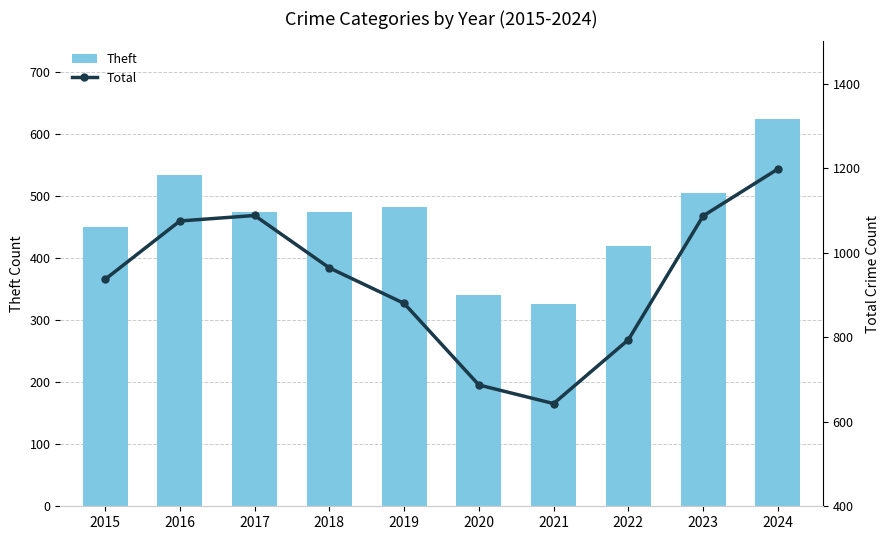

What is the total value across all series at 2018?

1438